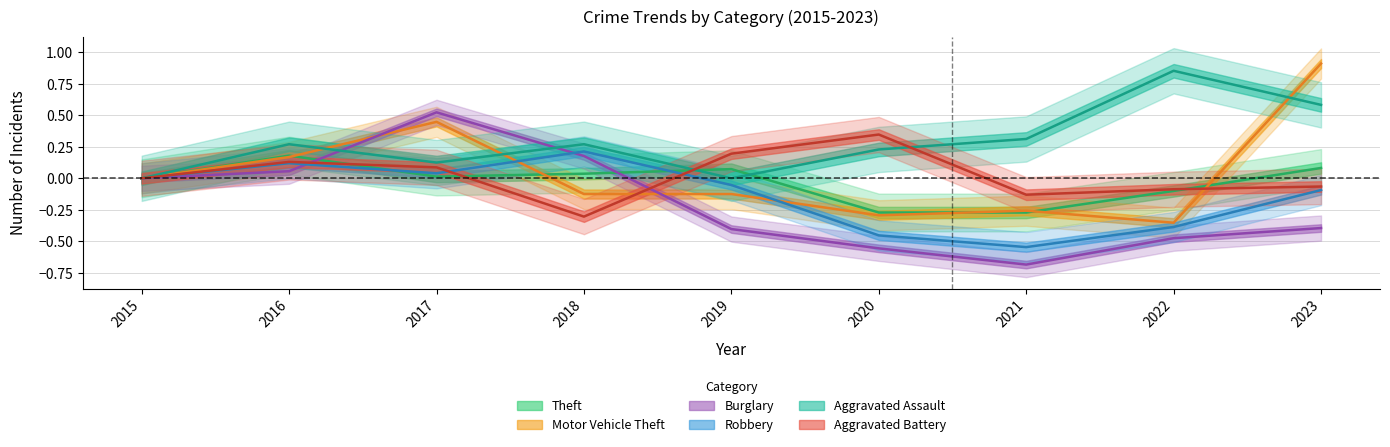

After their last crossing, which series has the higher values: Burglary or Aggravated Battery?

Aggravated Battery